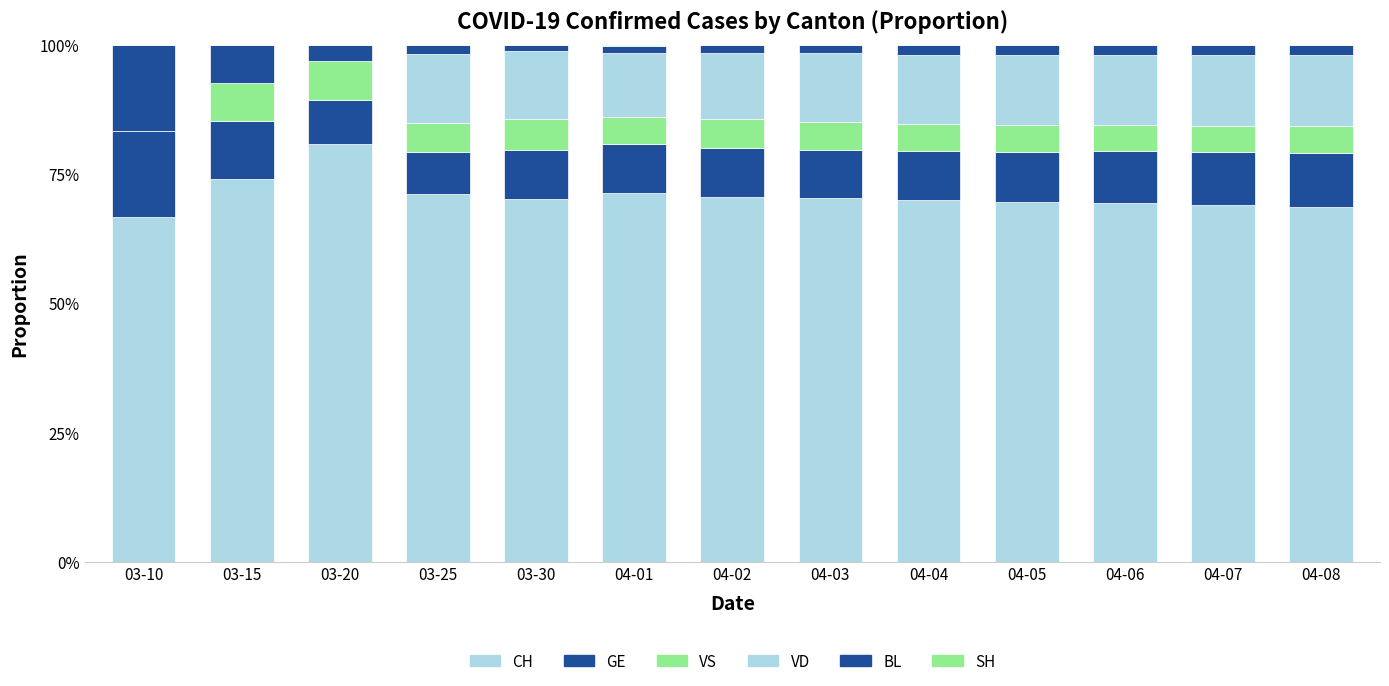

Does the chart contain stacked bars?

Yes